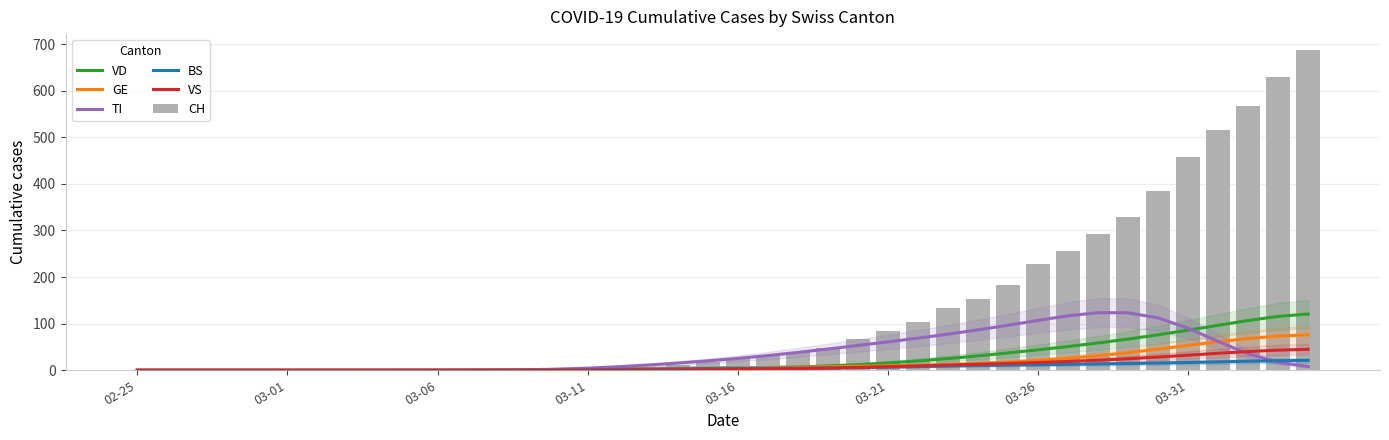

At how many categories does at least one series exceed 504?

4